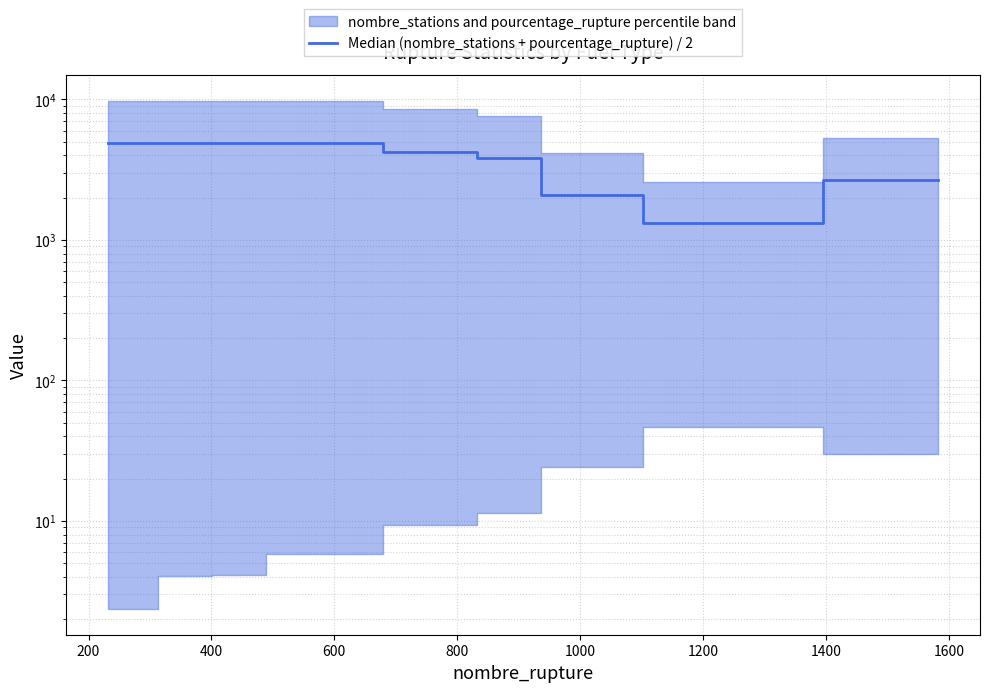

How many data points are less than 4250?

4